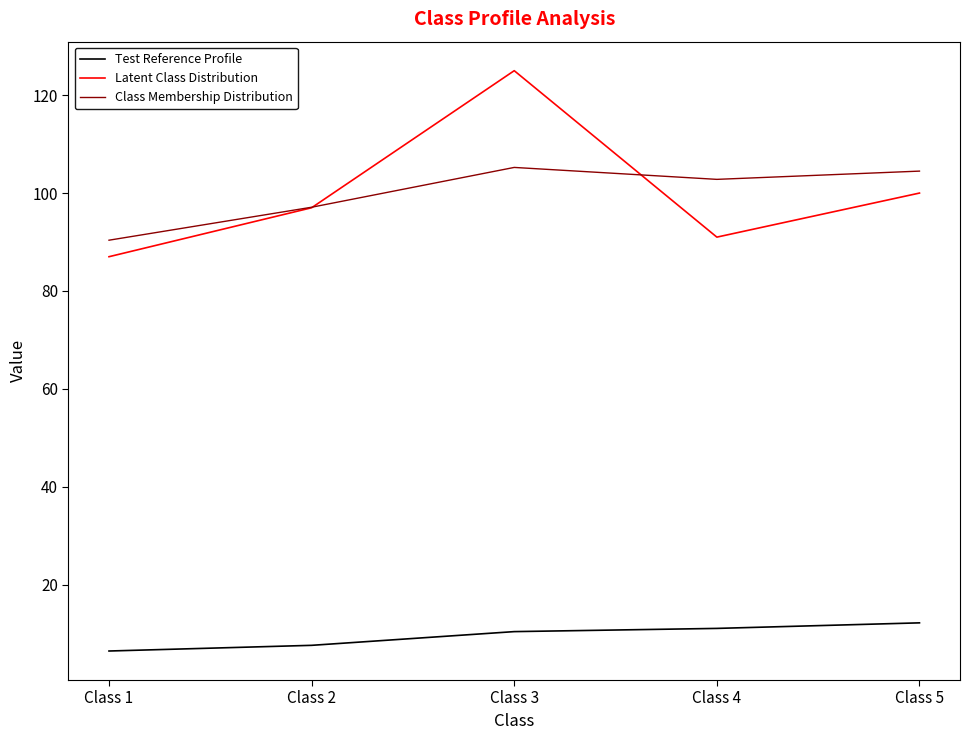

What are all the series names shown in the legend?

Test Reference Profile, Latent Class Distribution, Class Membership Distribution